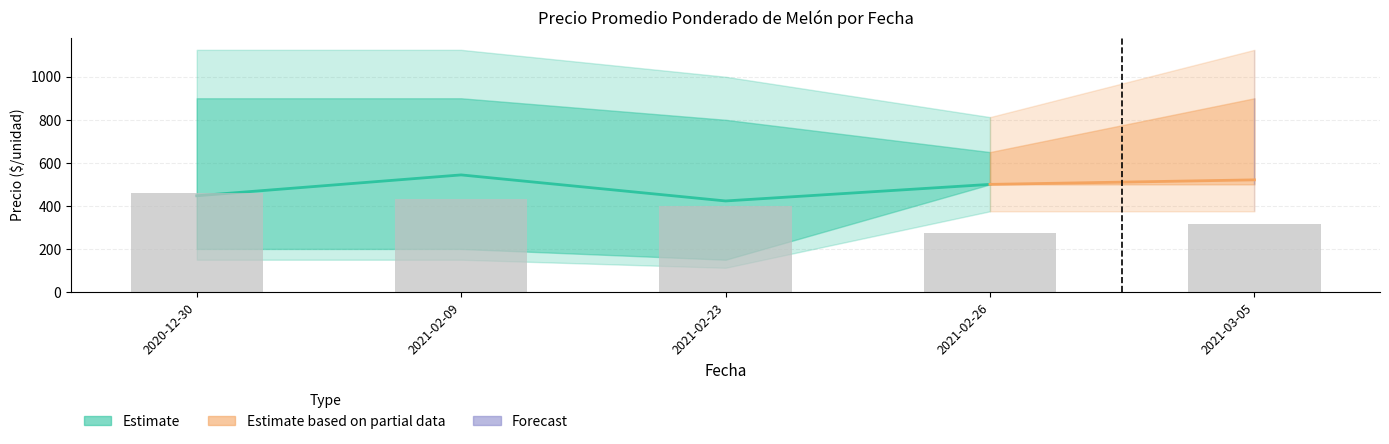

Rank the categories by value from lowest to highest.

2021-02-26, 2021-03-05, 2021-02-23, 2021-02-09, 2020-12-30